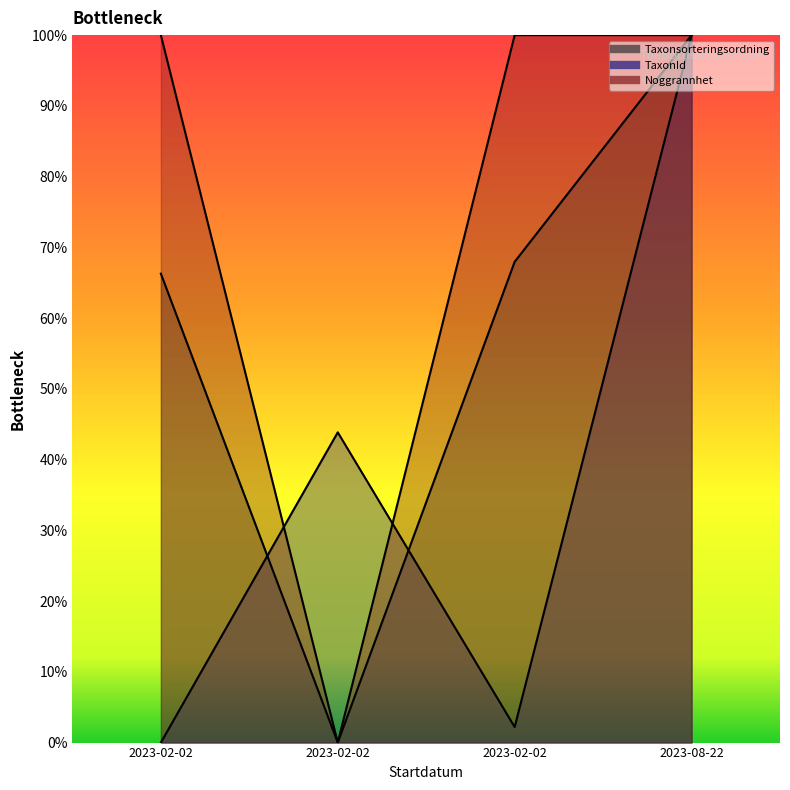

After their last crossing, which series has the higher values: Noggrannhet or TaxonId?

Noggrannhet